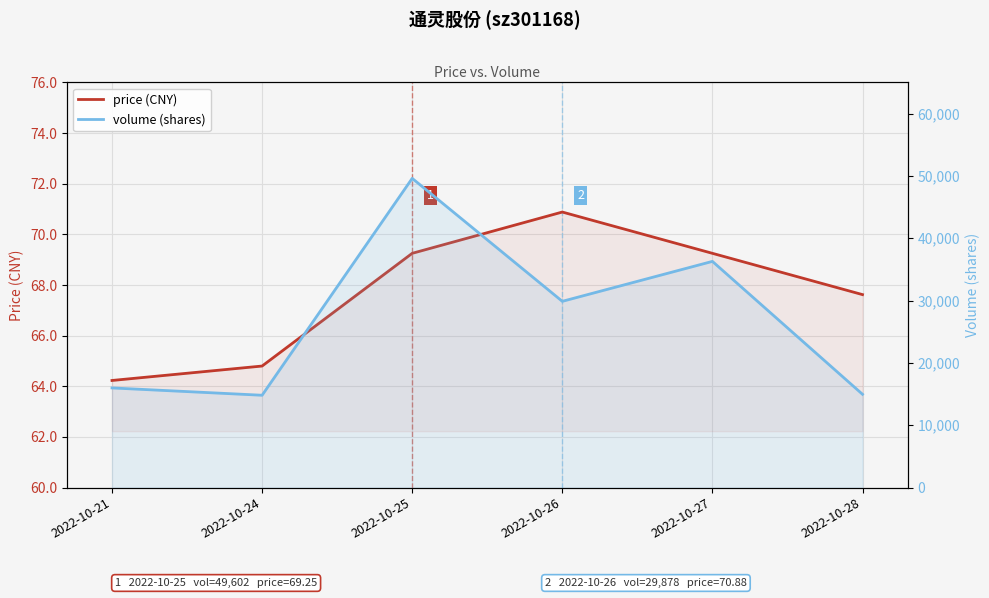

What is the maximum value for price (CNY)?

70.9